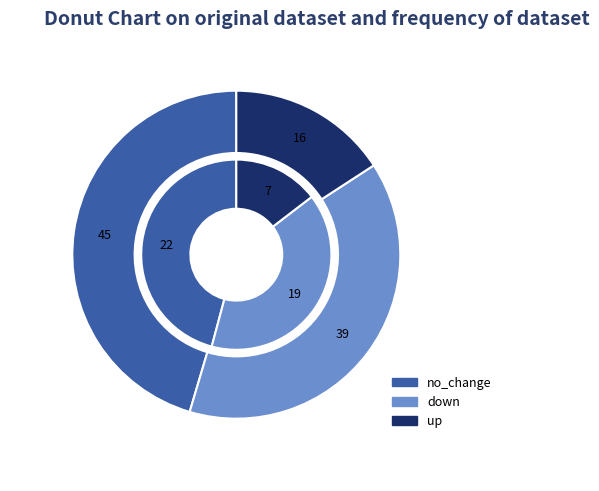

Which slice is the smallest?

up